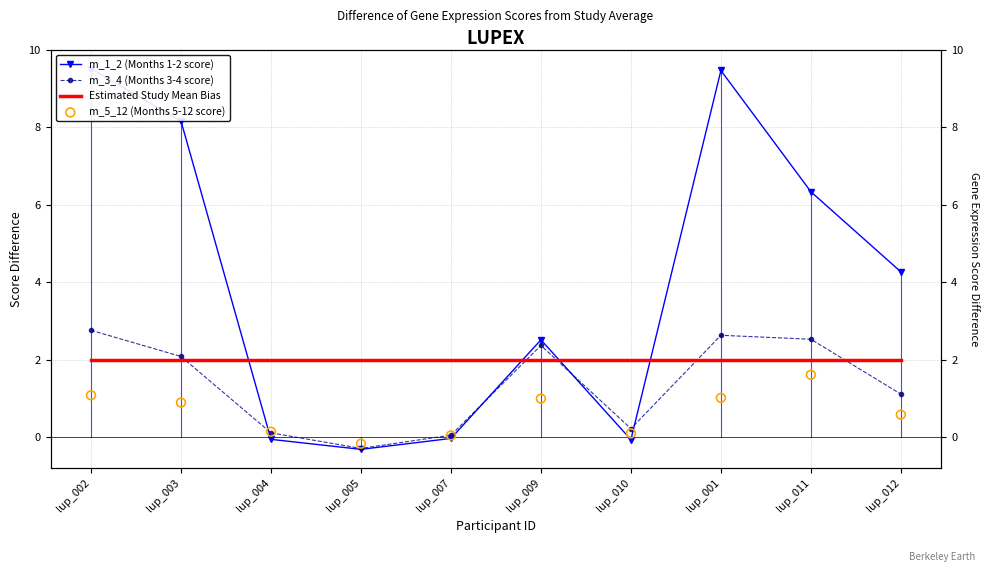

Is the value of m_5_12 (Months 5-12 score) at lup_011 greater than the value of m_1_2 (Months 1-2 score) at lup_011?

No